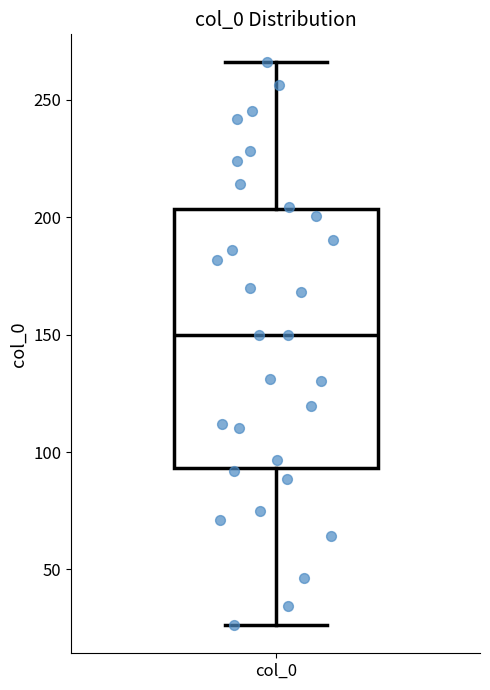

Read this box plot against the y-axis: the position of the median line, the range covered by the box, and the ends of both whiskers. The values are not printed on the chart, so give them approximately, as read against the axis.

median 150, box 95 to 205, whiskers 25 to 265